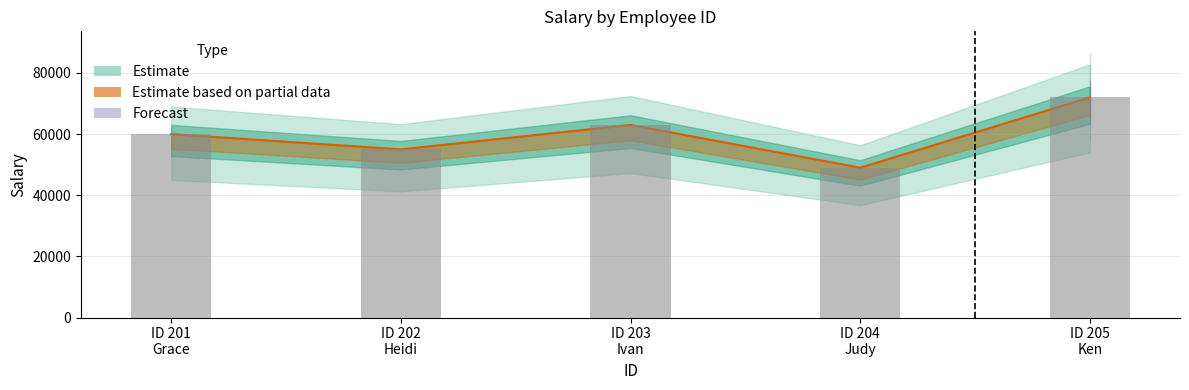

What is the minimum value shown in the chart?

49000